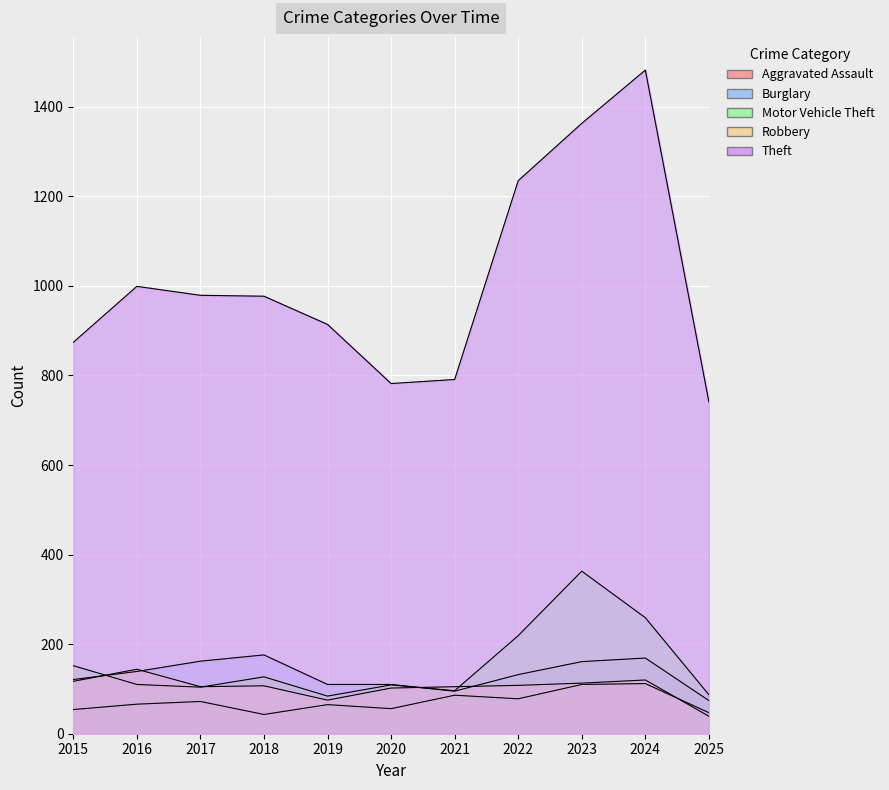

List the series in order of their peak value, highest first.

Theft, Motor Vehicle Theft, Burglary, Robbery, Aggravated Assault